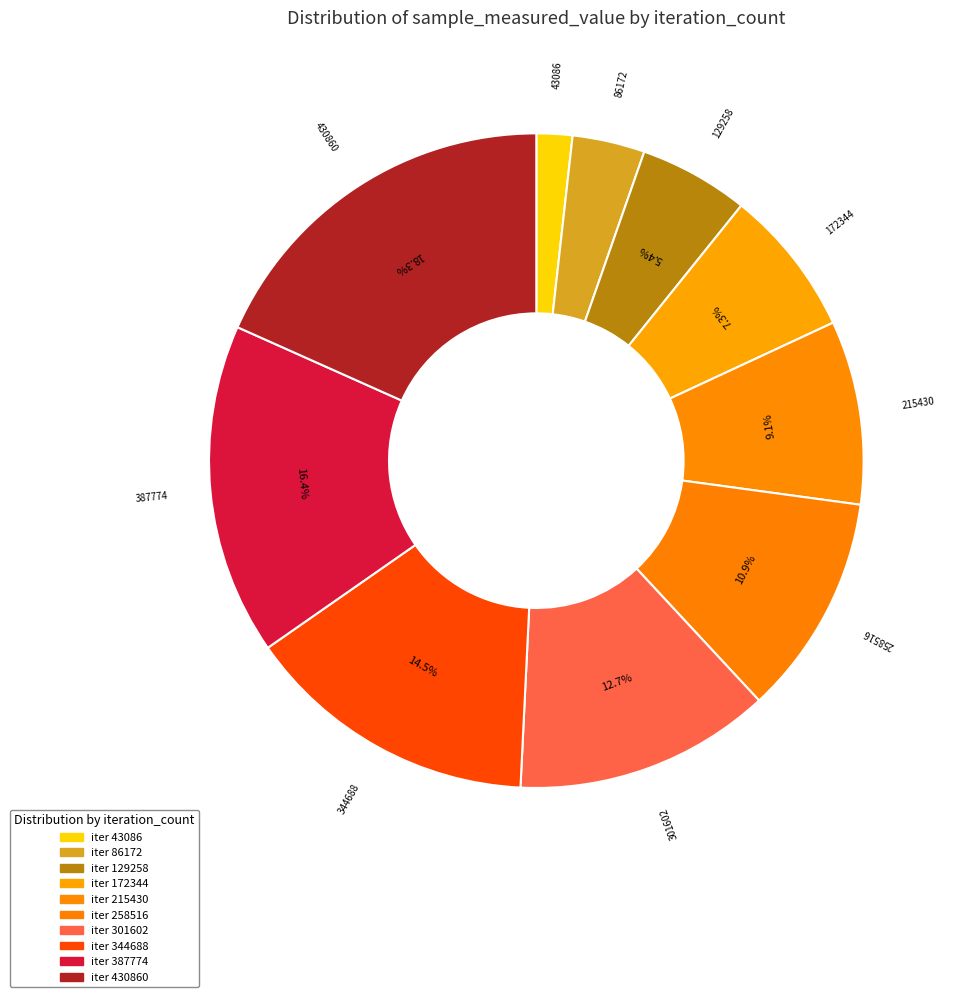

How many slices are in this pie chart?

10